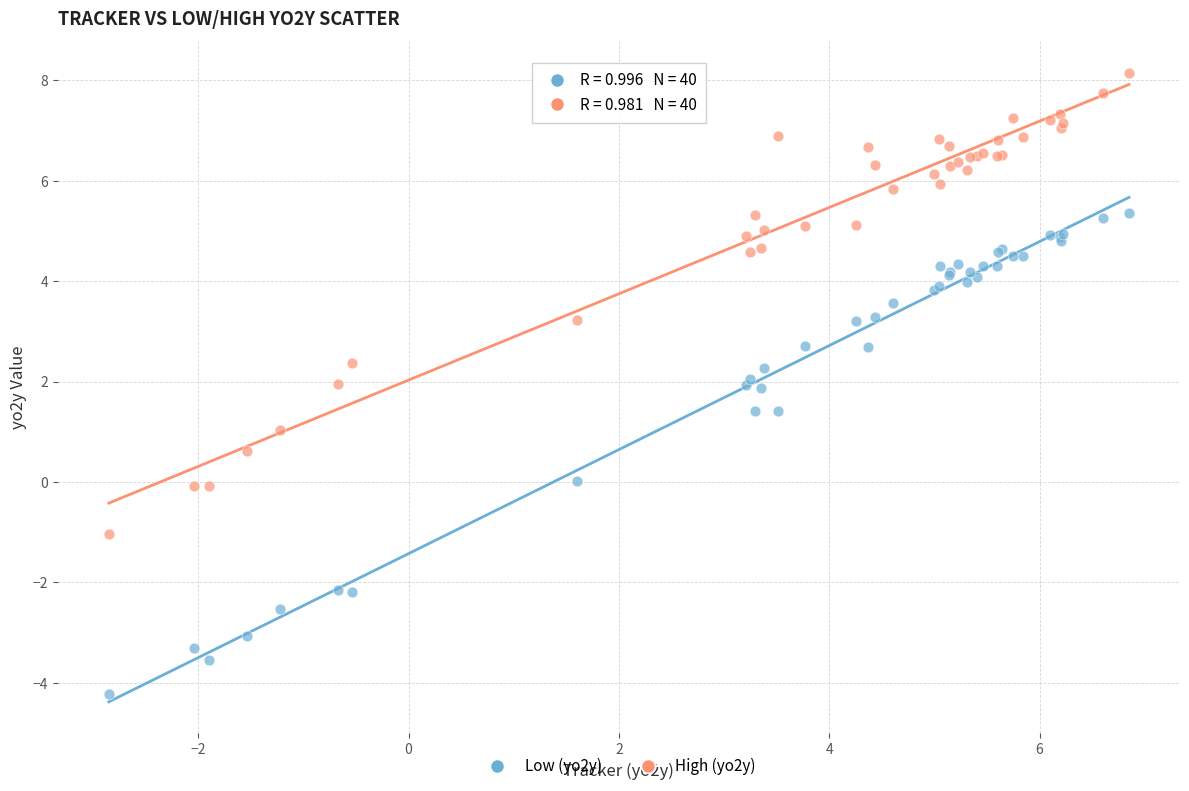

Which series contains the highest Y value?

High (yo2y)